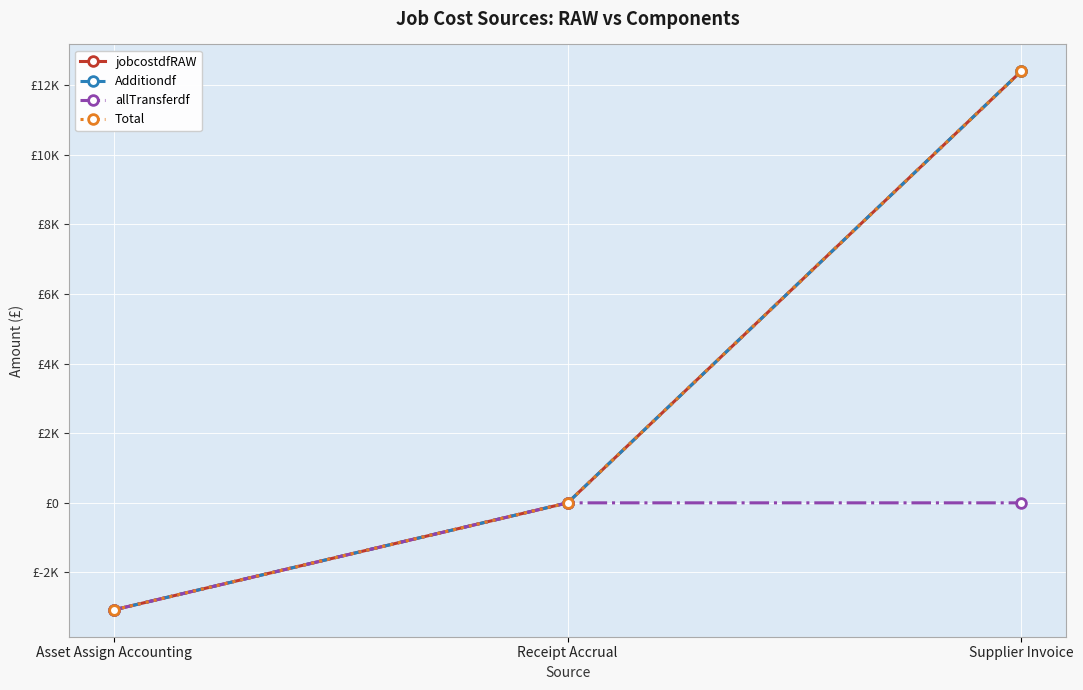

Which category has the highest value in the jobcostdfRAW series?

Supplier Invoice